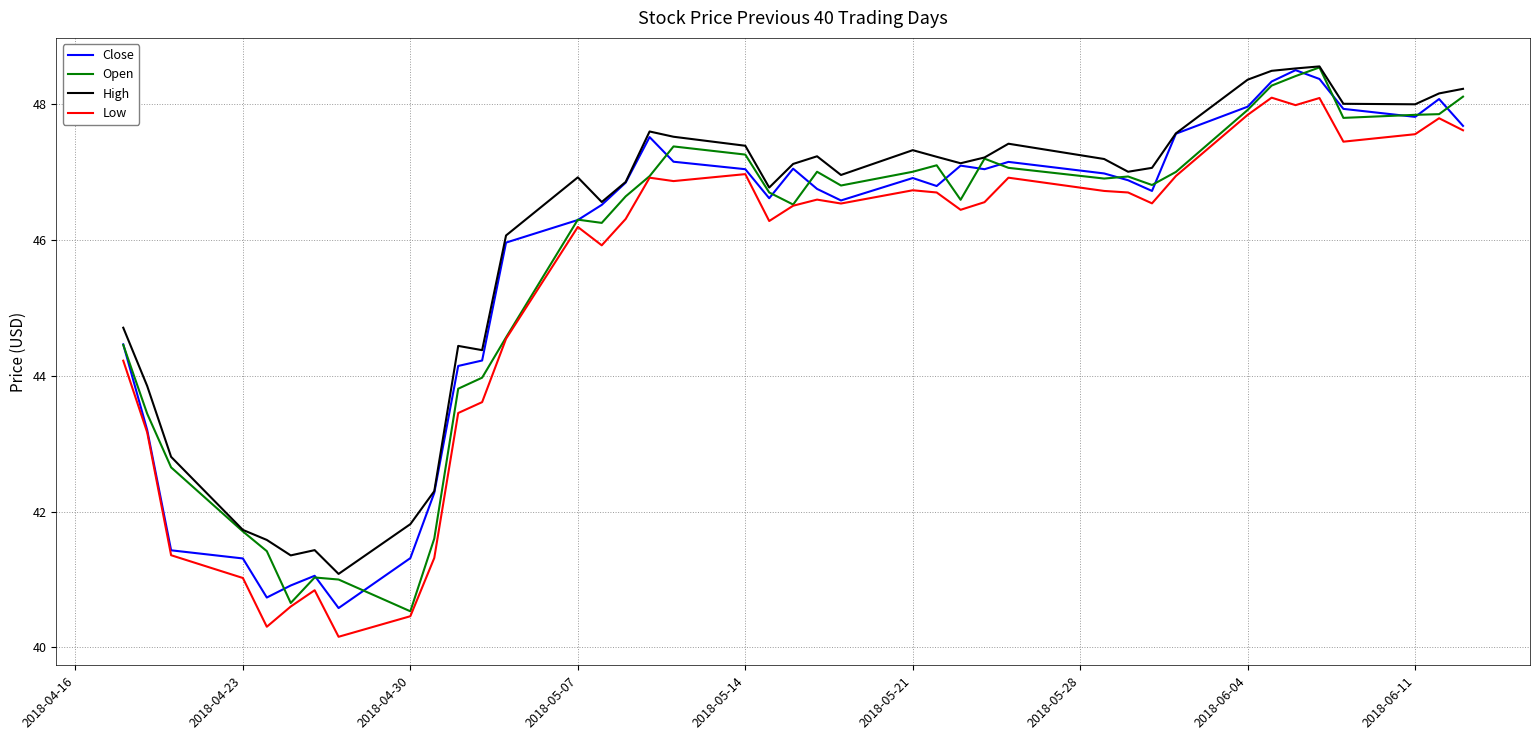

True or false: Low and High cross at least once.

False